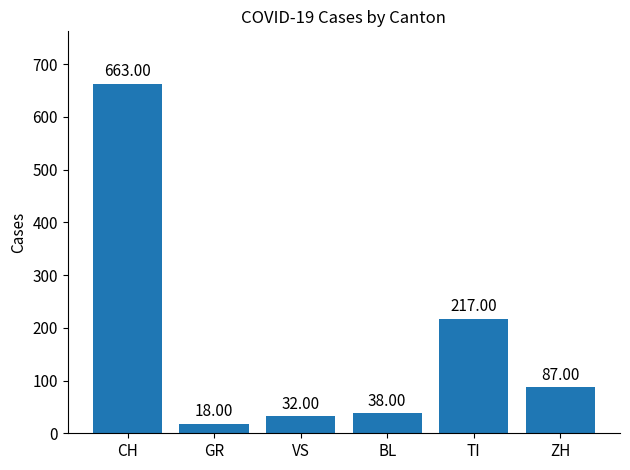

At which label is the value closest to 340?

TI